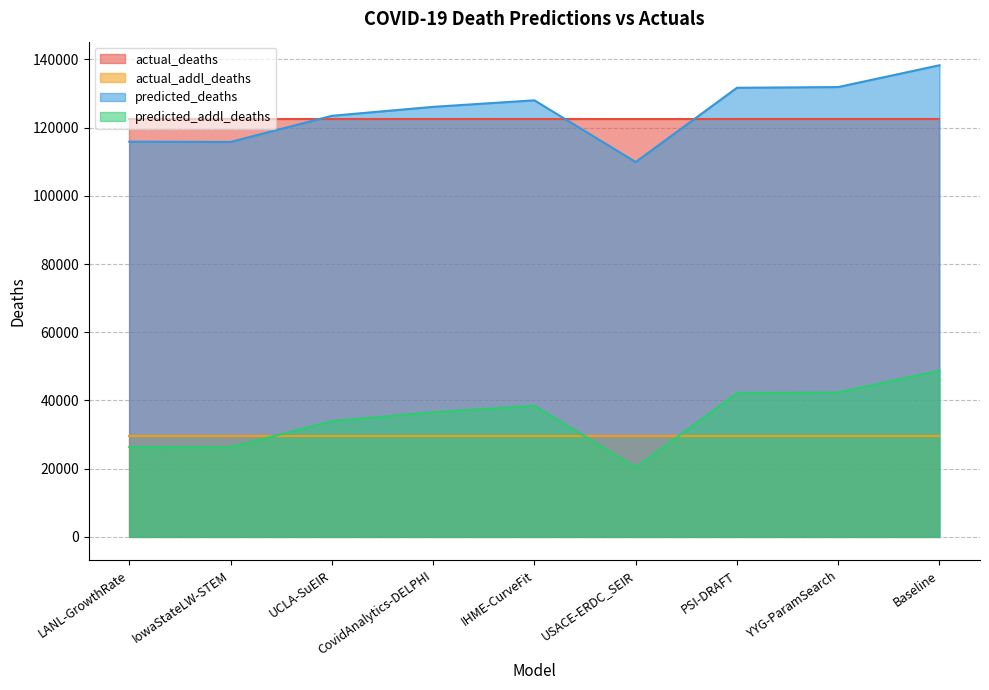

List the labels in order of predicted_deaths value, smallest first.

USACE-ERDC_SEIR, IowaStateLW-STEM, LANL-GrowthRate, UCLA-SuEIR, CovidAnalytics-DELPHI, IHME-CurveFit, PSI-DRAFT, YYG-ParamSearch, Baseline